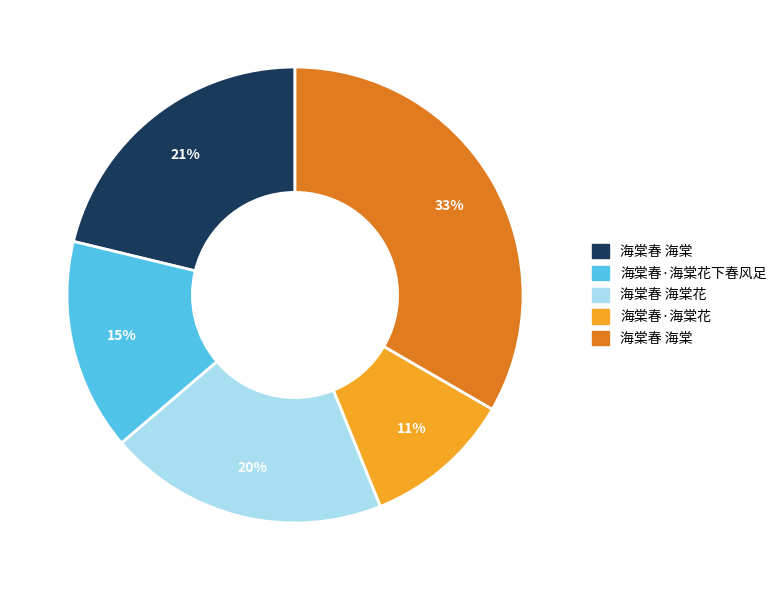

Is there any slice that represents more than half of the pie?

No